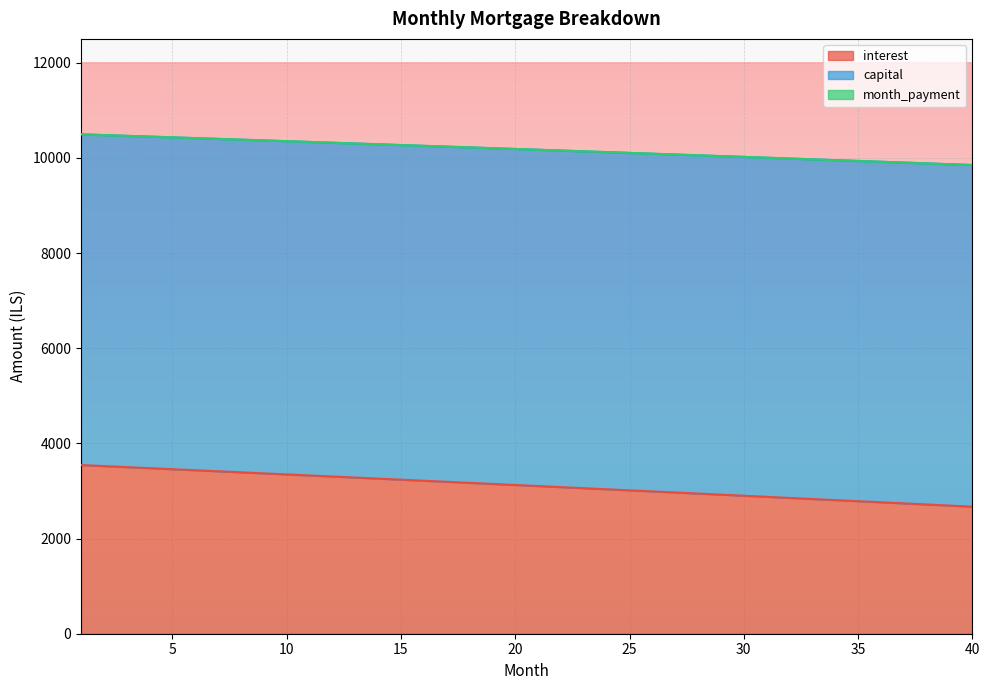

Reading left to right, list all the values displayed in this chart.

interest: 3544.6	3522.9	3501.2	3479.5	3457.7	3435.8	3413.9	3392.0	3370.1	3348.1	3326.1	3304.0	3281.9	3259.7	3237.5	3215.3	3193.0	3170.7	3148.4	3126.0	3103.6	3081.1	3058.6	3036.1	3013.5	2990.9	2968.2	2945.5	2922.8	2900.0	2877.2	2854.3	2831.4	2808.5	2785.5	2762.5	2739.4	2716.3	2693.1	2670.0
capital: 10494.8	10479.0	10463.0	10447.1	10431.1	10415.1	10399.0	10382.9	10366.8	10350.6	10334.4	10318.2	10301.9	10285.6	10269.3	10252.9	10236.5	10220.1	10203.6	10187.1	10170.6	10154.0	10137.4	10120.7	10104.1	10087.4	10070.6	10053.8	10037.0	10020.2	10003.3	9986.3	9969.4	9952.4	9935.4	9918.3	9901.2	9884.1	9866.9	9849.7
month_payment: 10494.8	10479.0	10463.0	10447.1	10431.1	10415.1	10399.0	10382.9	10366.8	10350.6	10334.4	10318.2	10301.9	10285.6	10269.3	10252.9	10236.5	10220.1	10203.6	10187.1	10170.6	10154.0	10137.4	10120.7	10104.1	10087.4	10070.6	10053.8	10037.0	10020.2	10003.3	9986.3	9969.4	9952.4	9935.4	9918.3	9901.2	9884.1	9866.9	9849.7